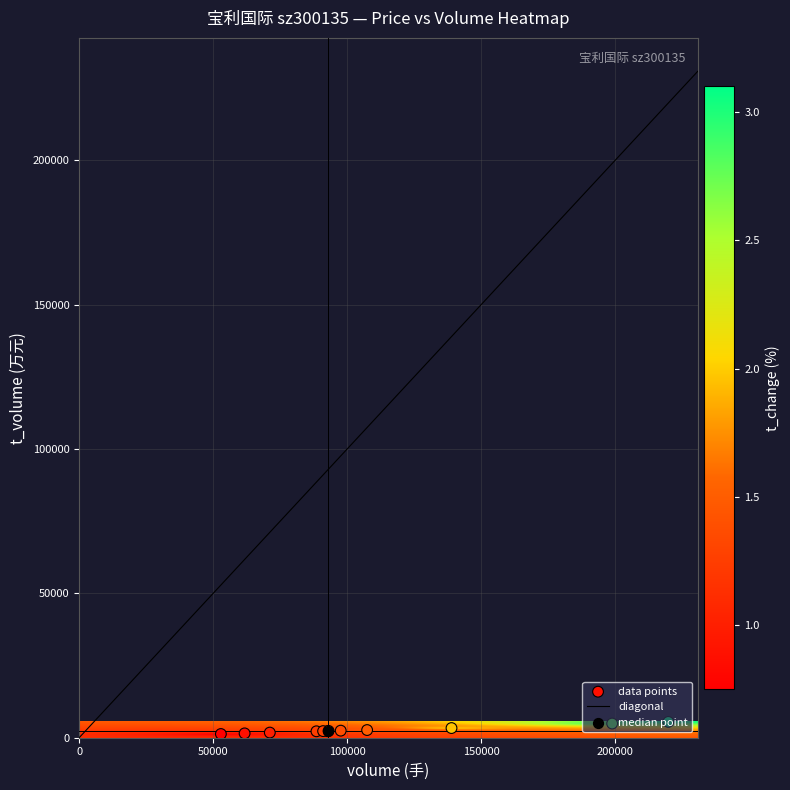

Count the number of categories in the chart.

12